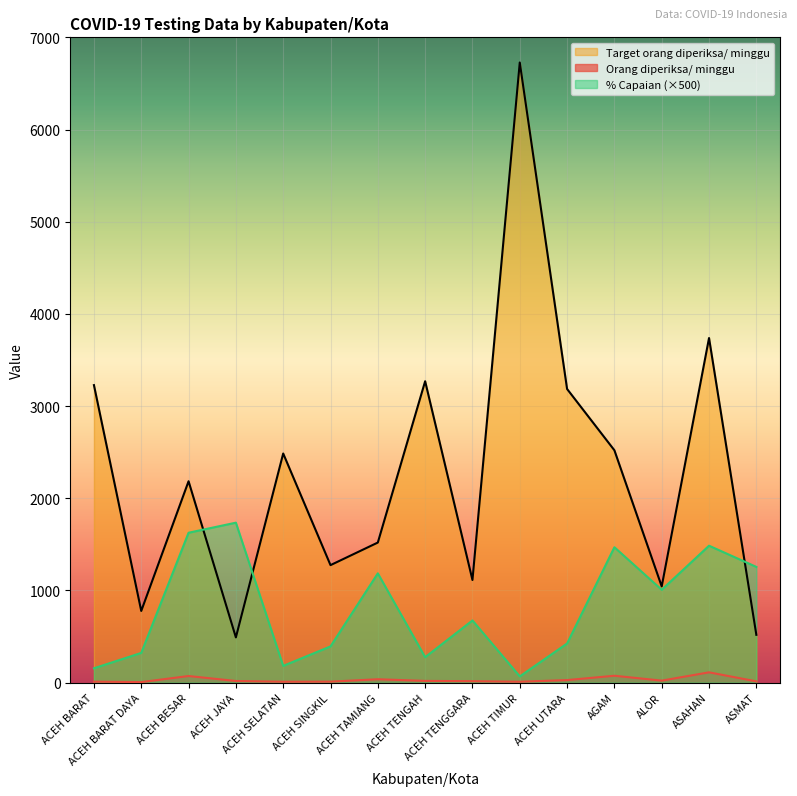

Reading left to right, list all the values displayed in this chart.

Orang diperiksa/ minggu: ACEH BARAT=10.0	ACEH BARAT DAYA=5.0	ACEH BESAR=71.0	ACEH JAYA=17.0	ACEH SELATAN=9.0	ACEH SINGKIL=10.0	ACEH TAMIANG=36.0	ACEH TENGAH=18.0	ACEH TENGGARA=15.0	ACEH TIMUR=9.0	ACEH UTARA=27.0	AGAM=74.0	ALOR=21.0	ASAHAN=111.0	ASMAT=13.0
Target orang diperiksa/ minggu: ACEH BARAT=3227.0	ACEH BARAT DAYA=777.0	ACEH BESAR=2184.0	ACEH JAYA=490.0	ACEH SELATAN=2485.0	ACEH SINGKIL=1274.0	ACEH TAMIANG=1519.0	ACEH TENGAH=3269.0	ACEH TENGGARA=1113.0	ACEH TIMUR=6727.0	ACEH UTARA=3185.0	AGAM=2520.0	ALOR=1043.0	ASAHAN=3738.0	ASMAT=518.0
% Capaian: ACEH BARAT=154.9	ACEH BARAT DAYA=321.8	ACEH BESAR=1625.5	ACEH JAYA=1734.7	ACEH SELATAN=181.1	ACEH SINGKIL=392.5	ACEH TAMIANG=1185.0	ACEH TENGAH=275.3	ACEH TENGGARA=673.9	ACEH TIMUR=66.9	ACEH UTARA=423.9	AGAM=1468.3	ALOR=1006.7	ASAHAN=1484.8	ASMAT=1254.8